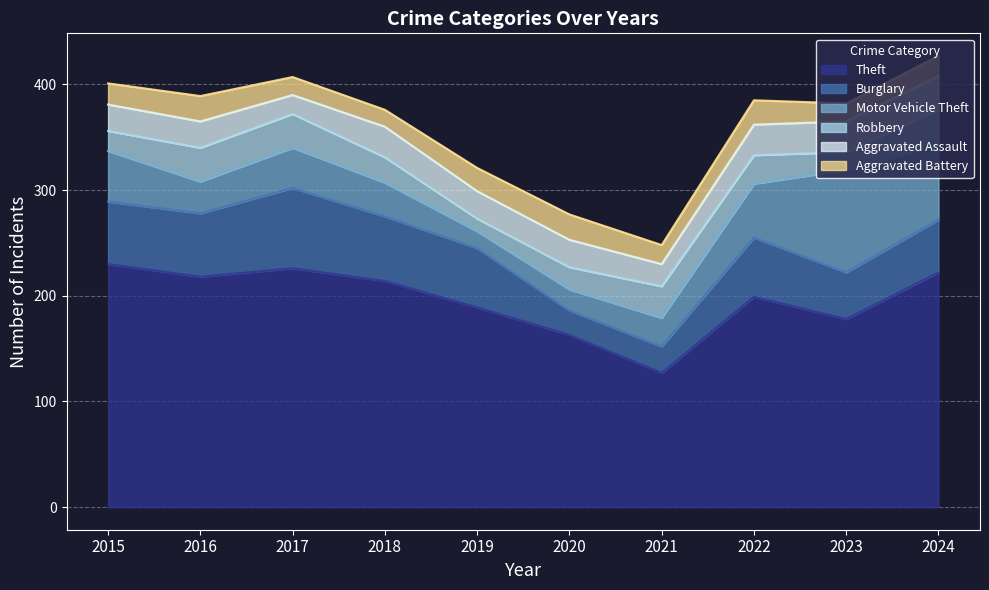

Between which two adjacent categories do Robbery and Motor Vehicle Theft first intersect?

2015 and 2016